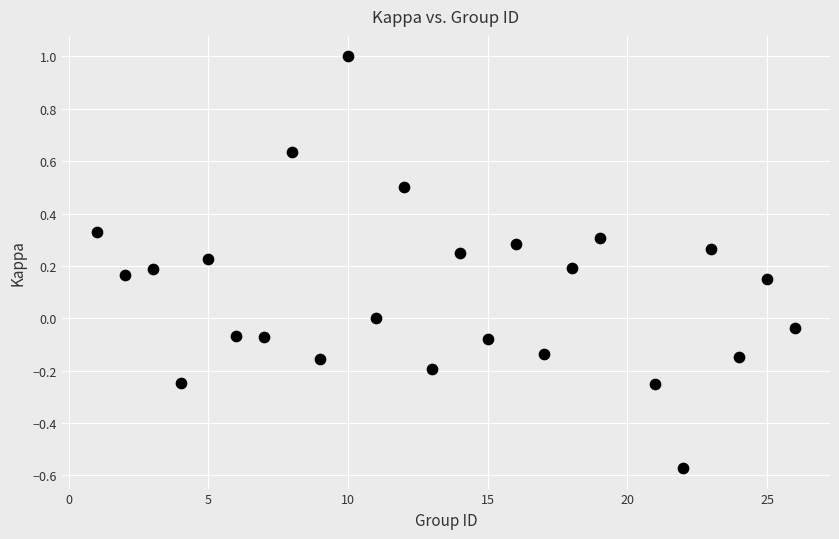

What is the range of Y values (max minus min)?

1.6